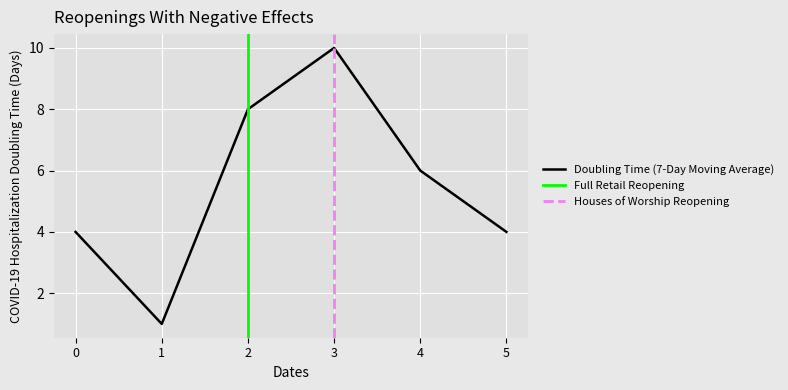

What is the sum of all values?

33